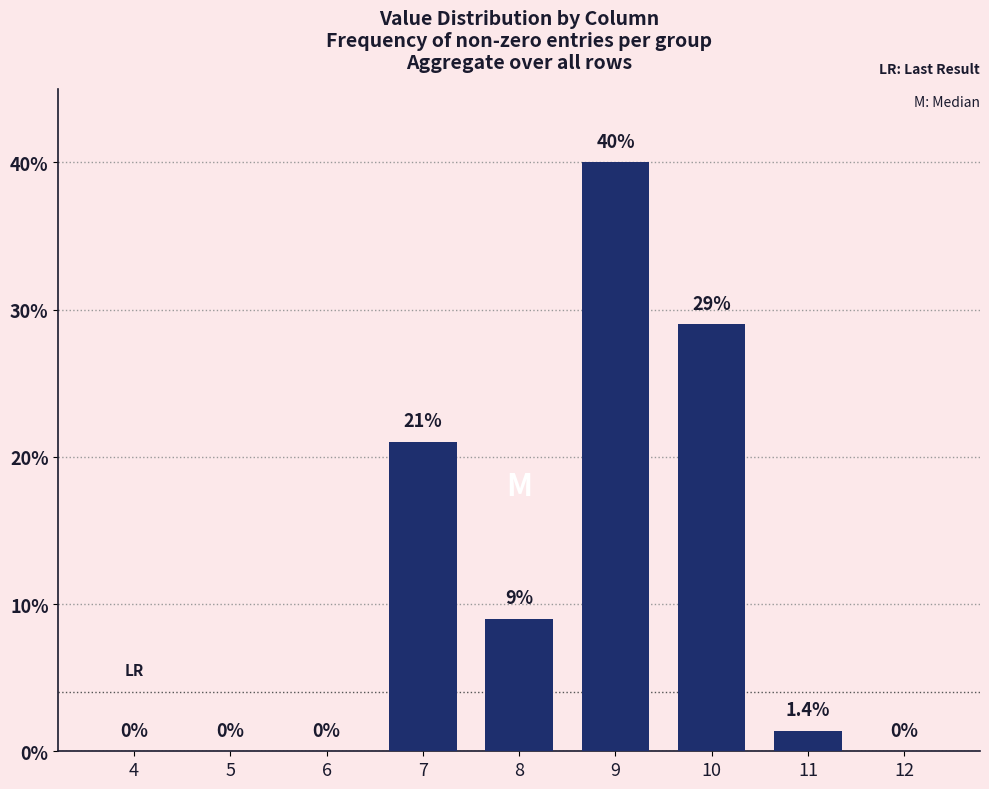

What is the difference between the values at 5 and 8?

9.0